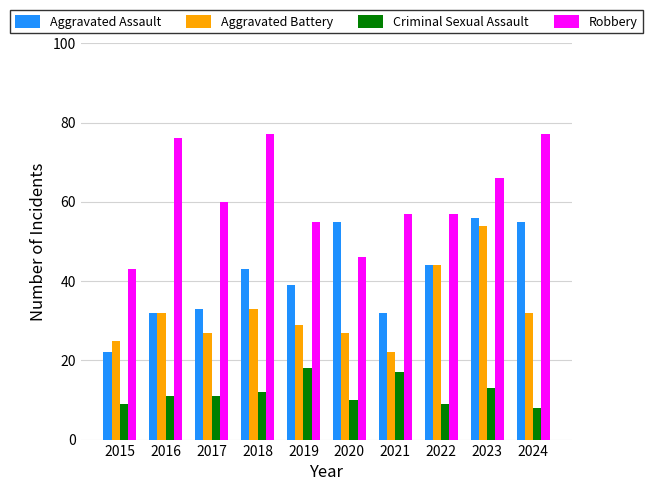

How many groups of bars are there?

10